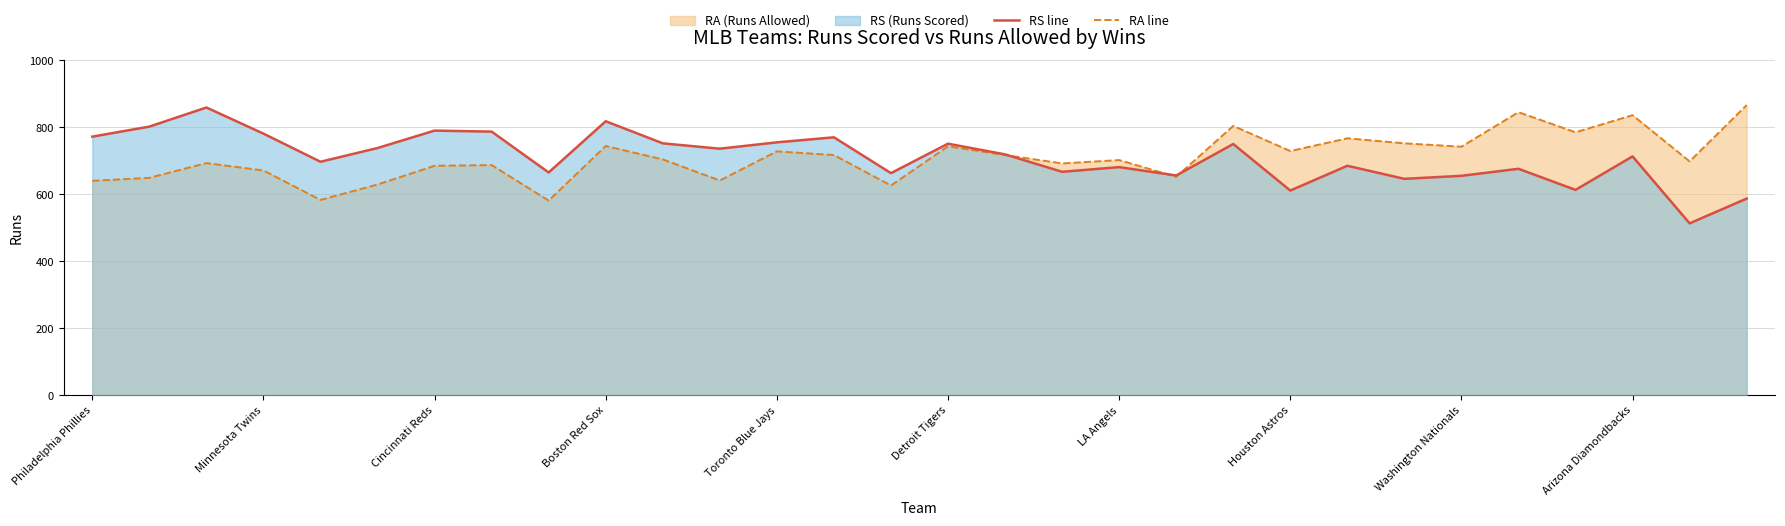

What value does the RA line series have at Detroit Tigers?

743